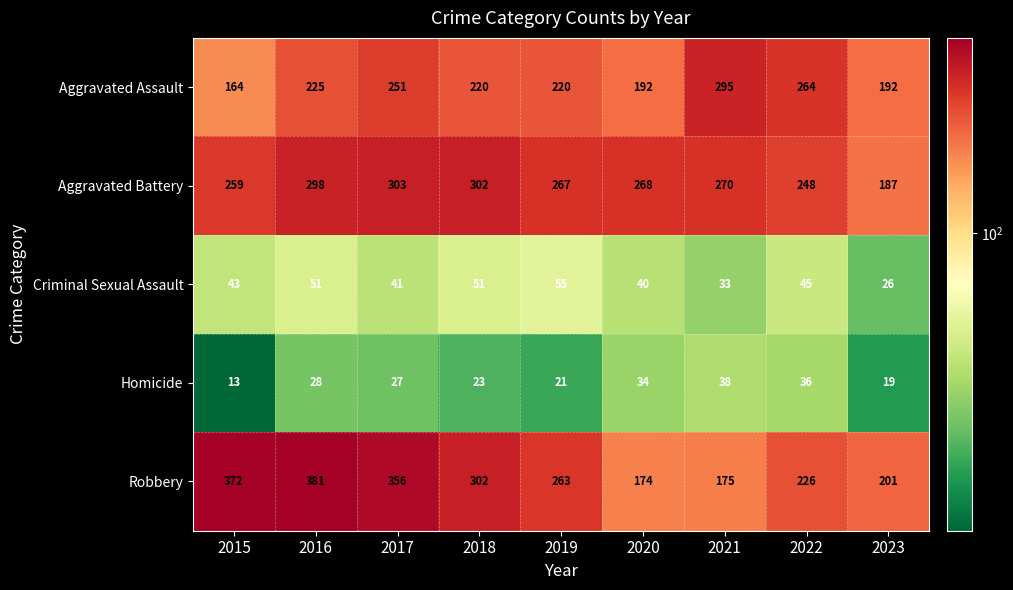

Read the Aggravated Assault value at 2015, to the nearest 10.

160